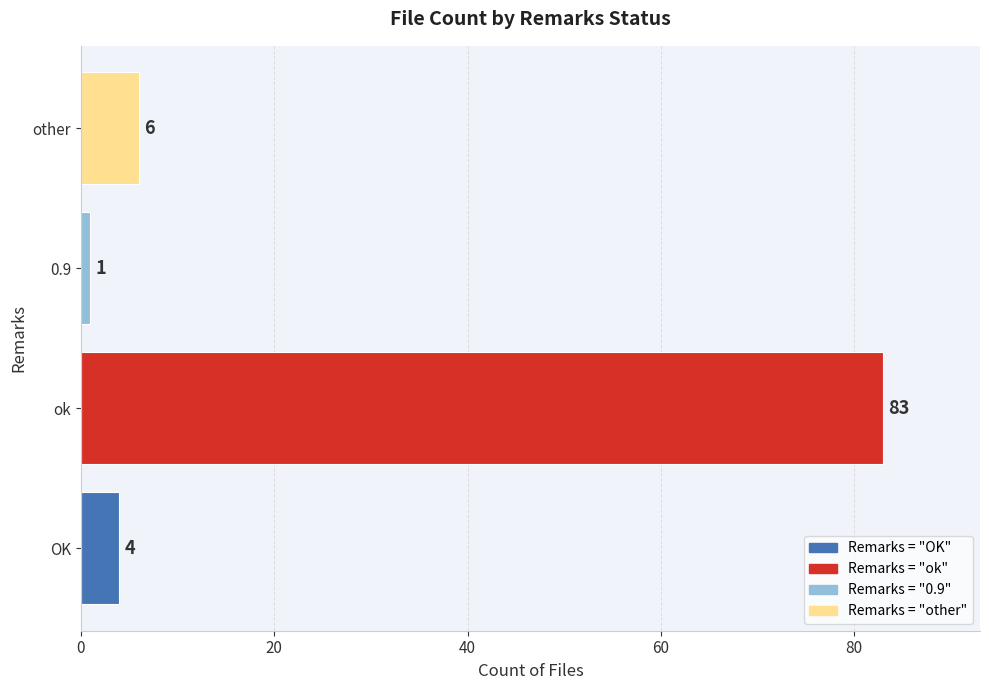

Does the chart contain any negative values?

No